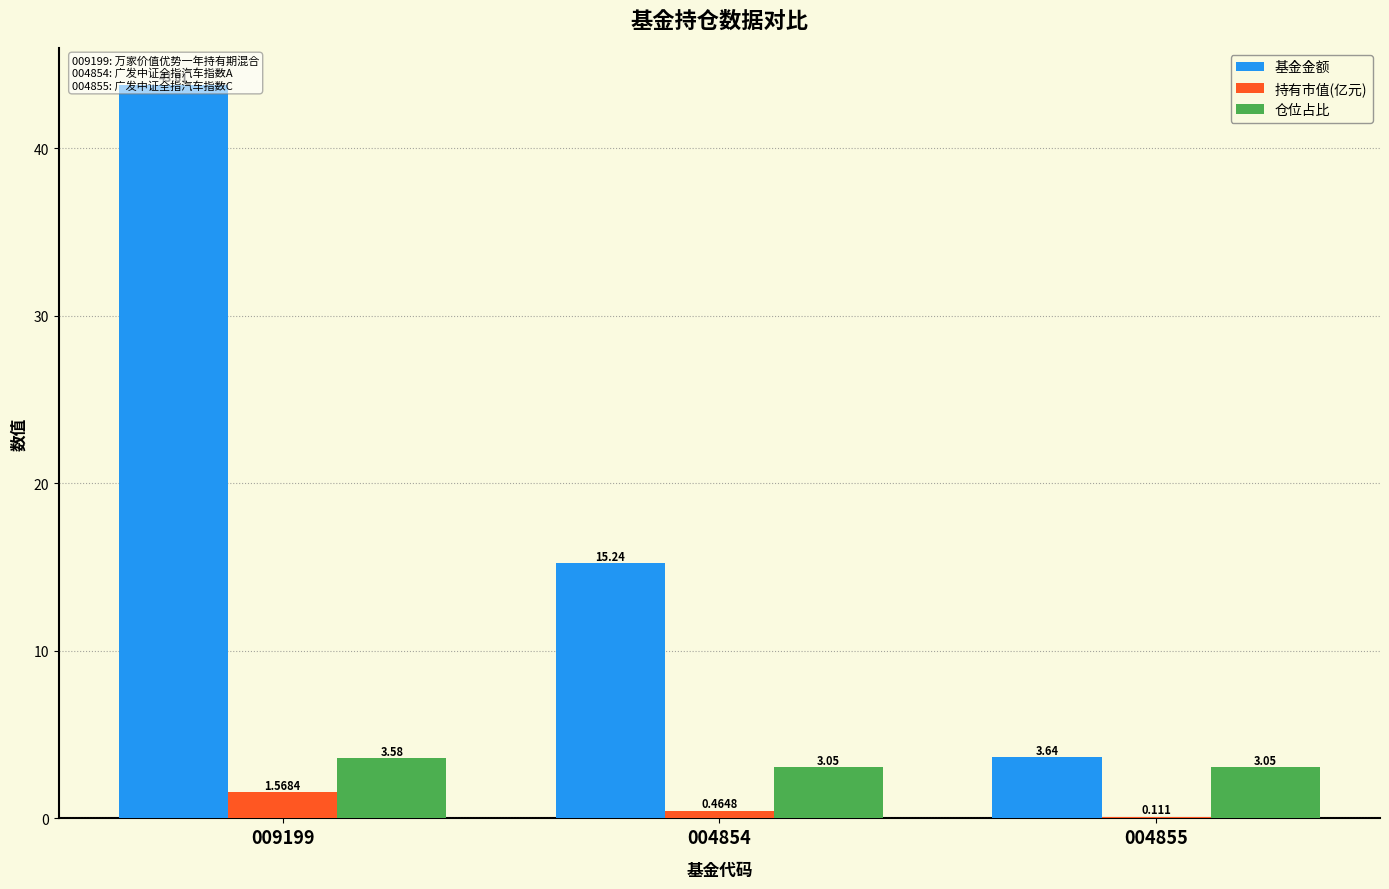

At which category does the chart reach its minimum across all series?

004855